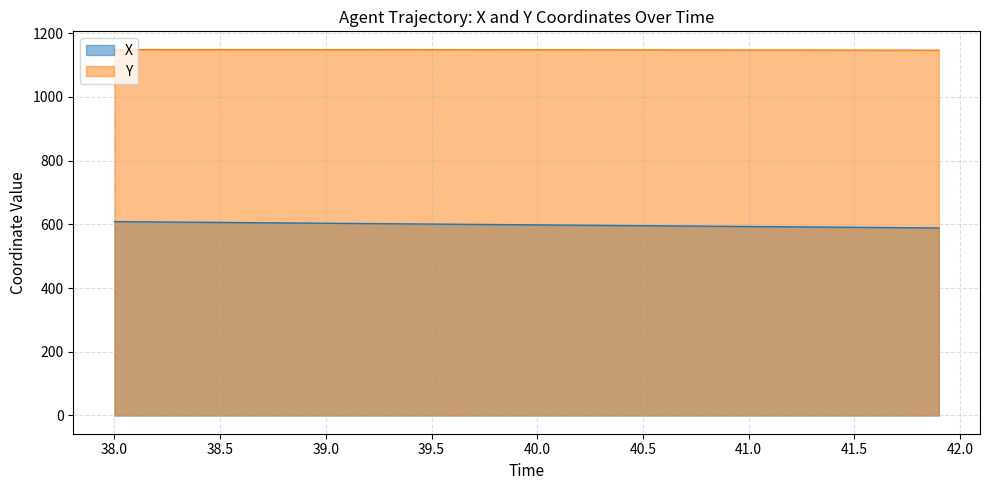

At which category does the chart reach its peak across all series?

38.0